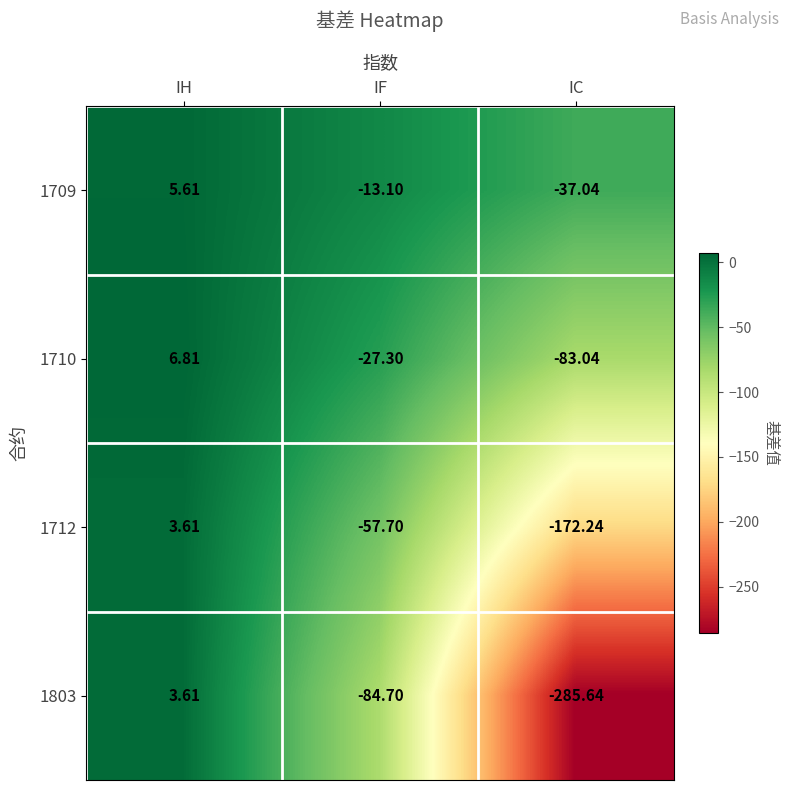

What is the spread (max minus min) of values at IF?

71.6